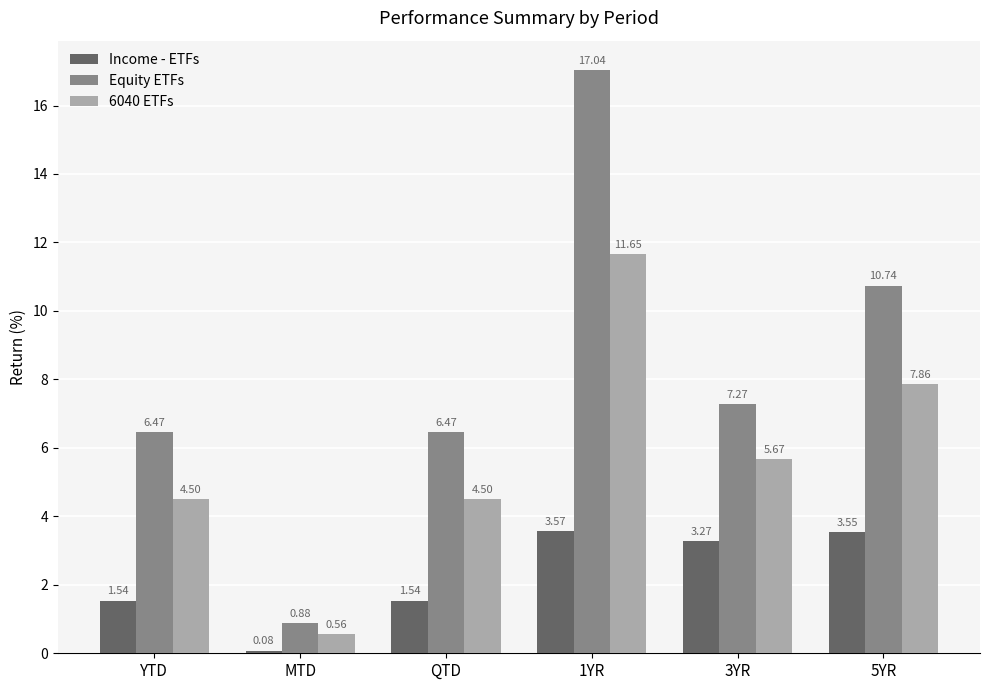

Which category has the highest value in the Income - ETFs series?

1YR